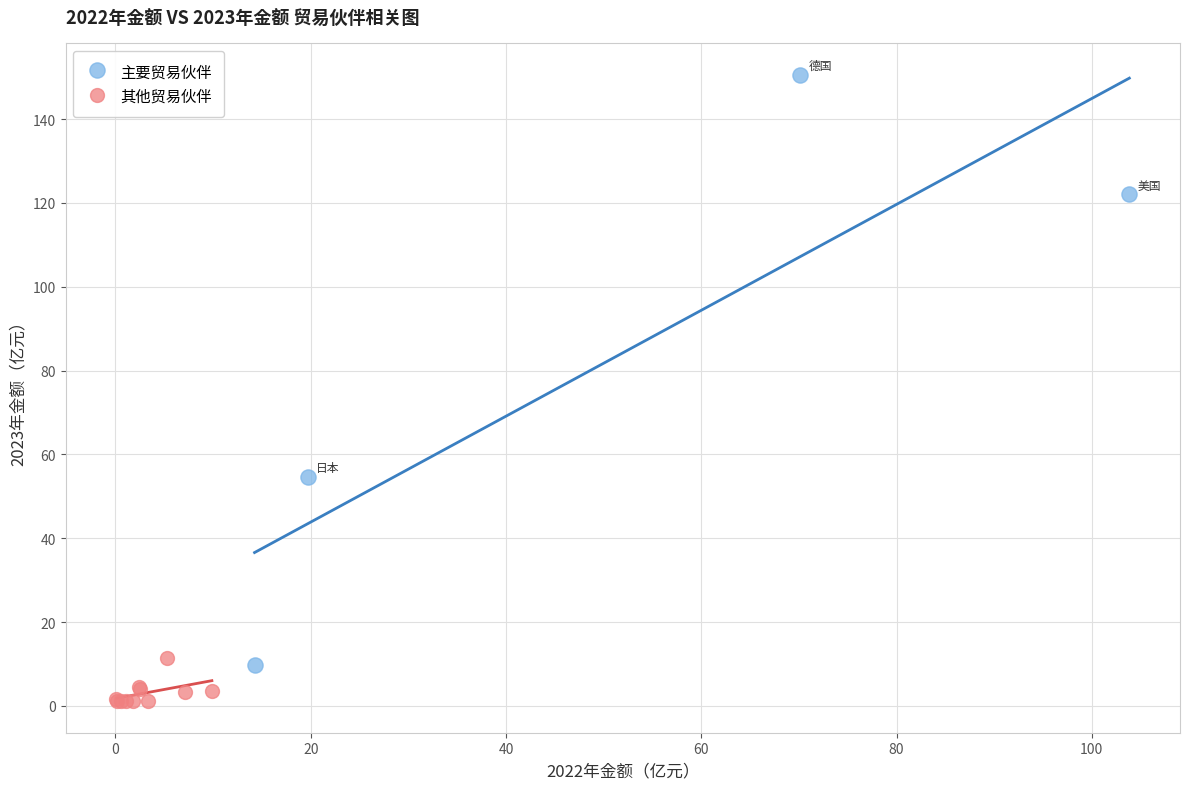

Which series contains the highest Y value?

主要贸易伙伴